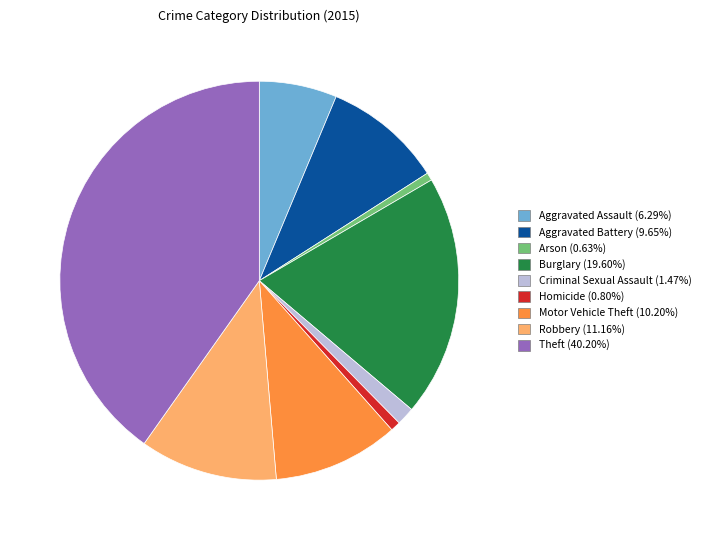

True or false: Homicide accounts for 1% of the total.

True